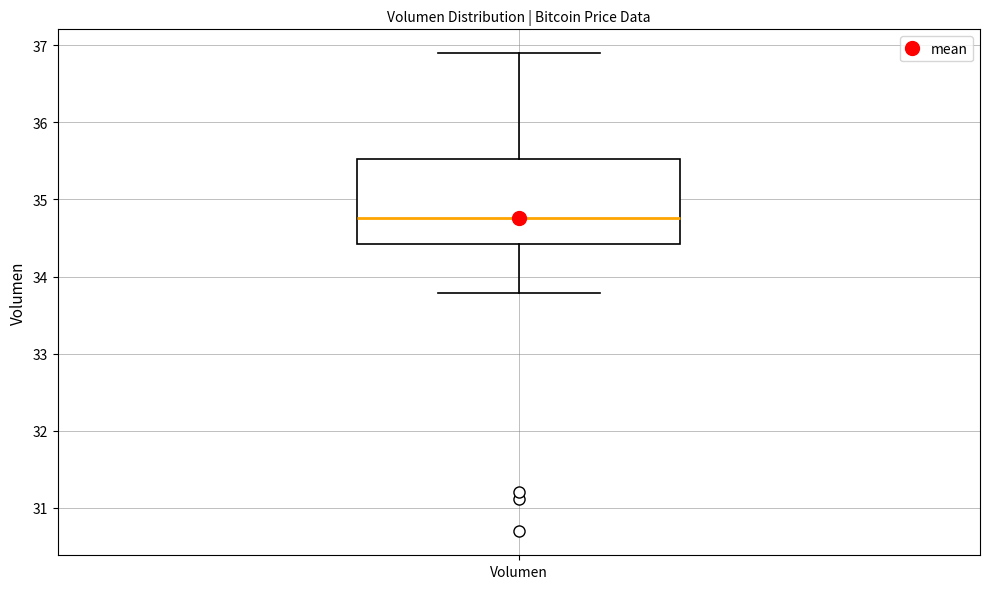

Where is the upper edge of the box for Volumen on the y-axis? The values are not printed on the chart, so give them approximately, as read against the axis.

35.5